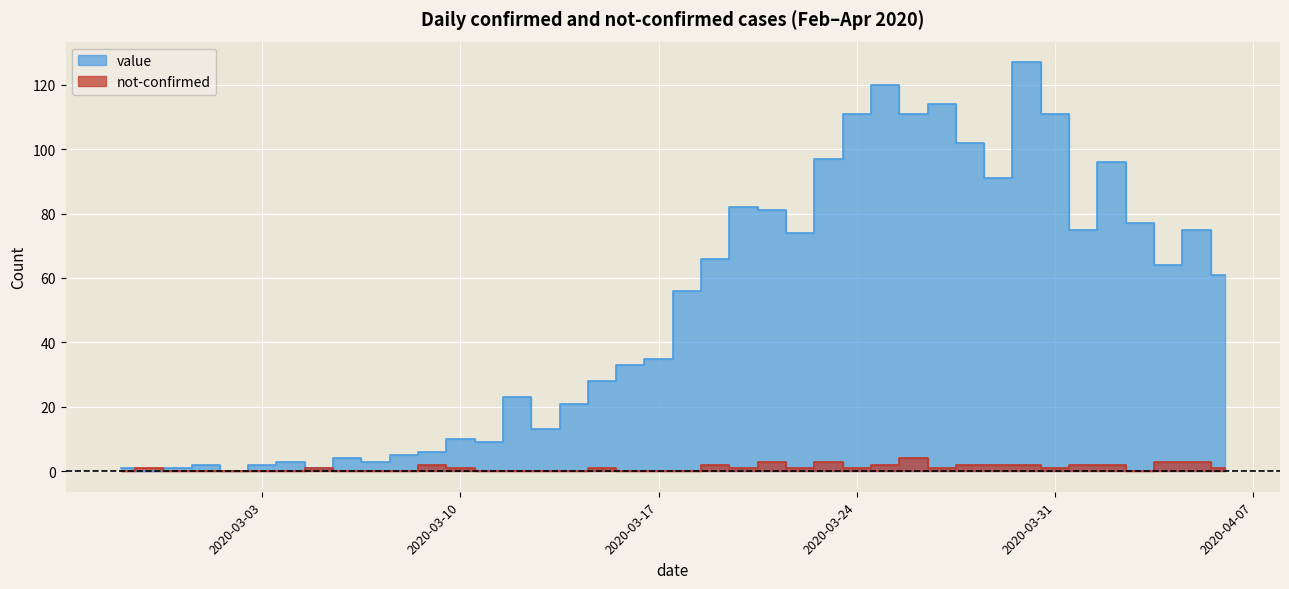

Where is not-confirmed nearest to the value 2?

2020-03-09